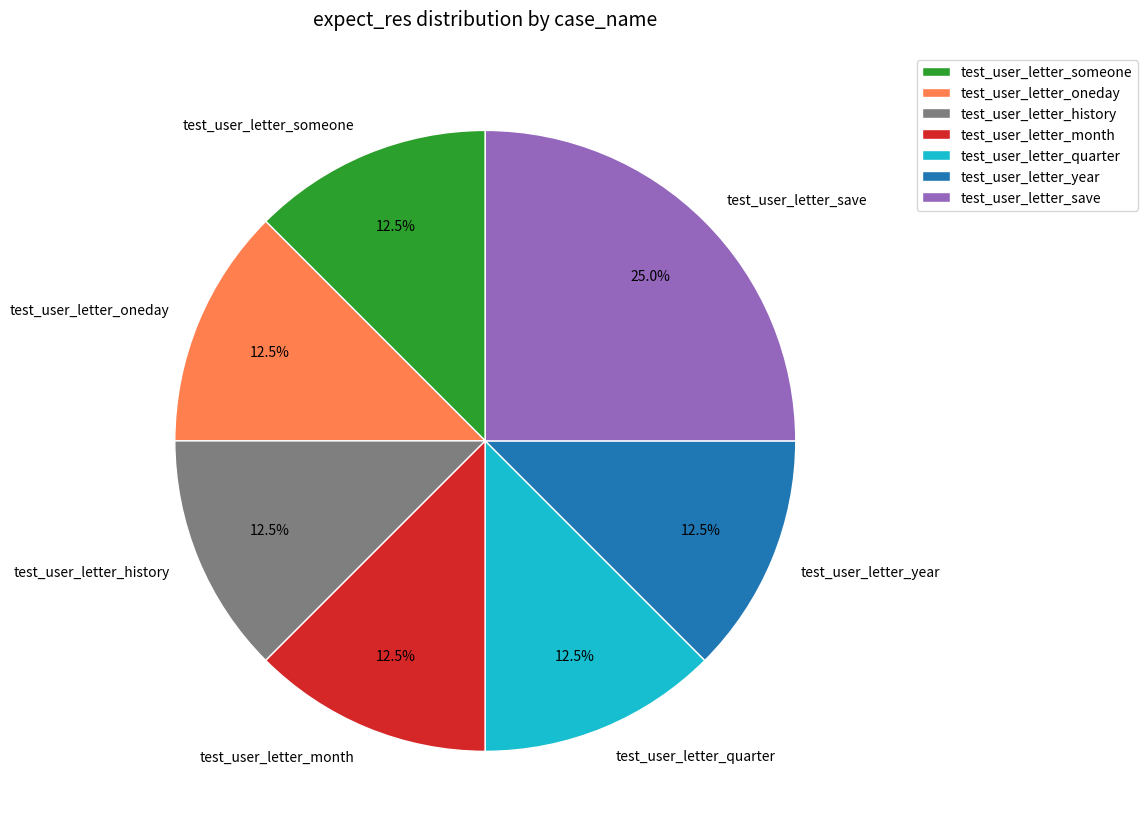

Does test_user_letter_quarter account for over 50% of the chart?

No